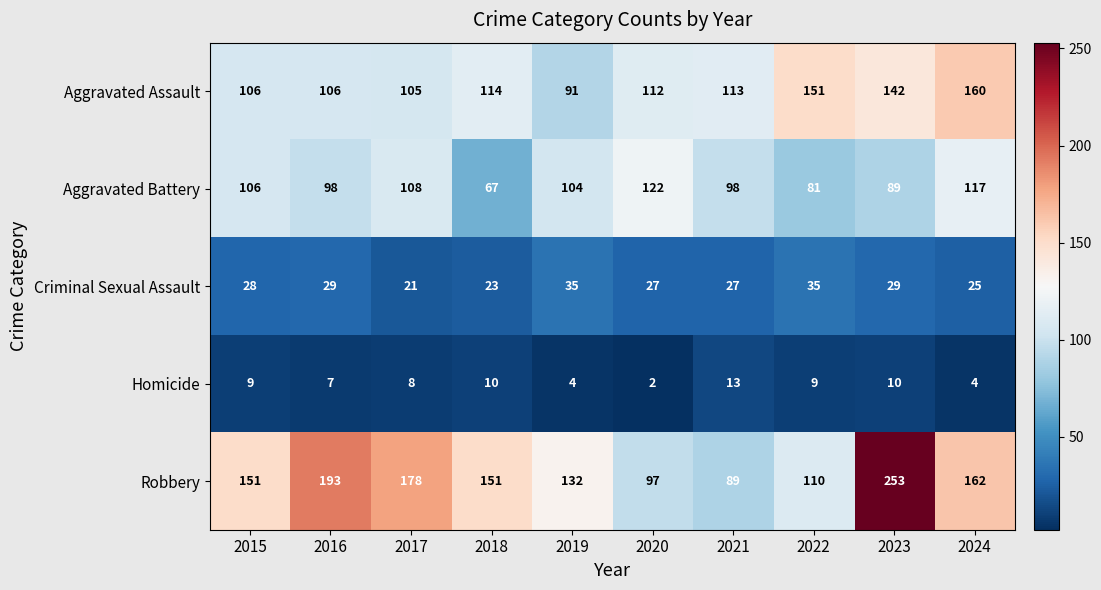

What is the difference between the second highest and minimum values in the Criminal Sexual Assault series?

14